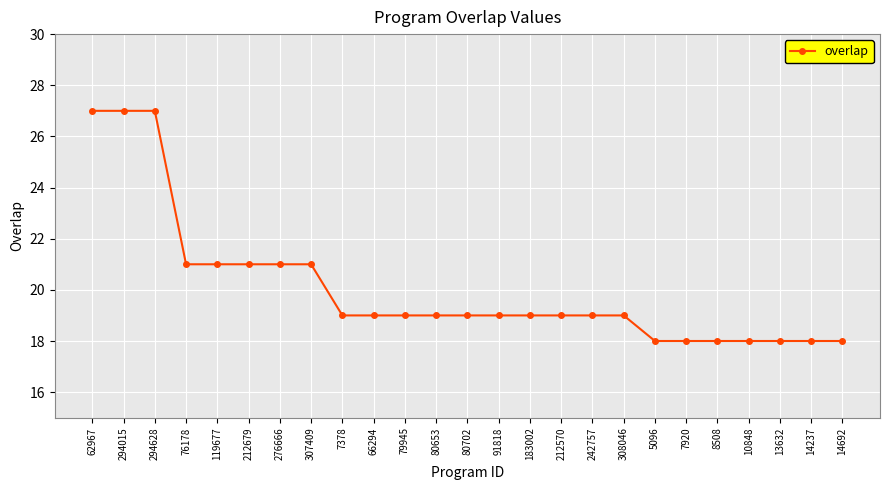

What is the ratio of the value at 119677 to the value at 13632?

1.2